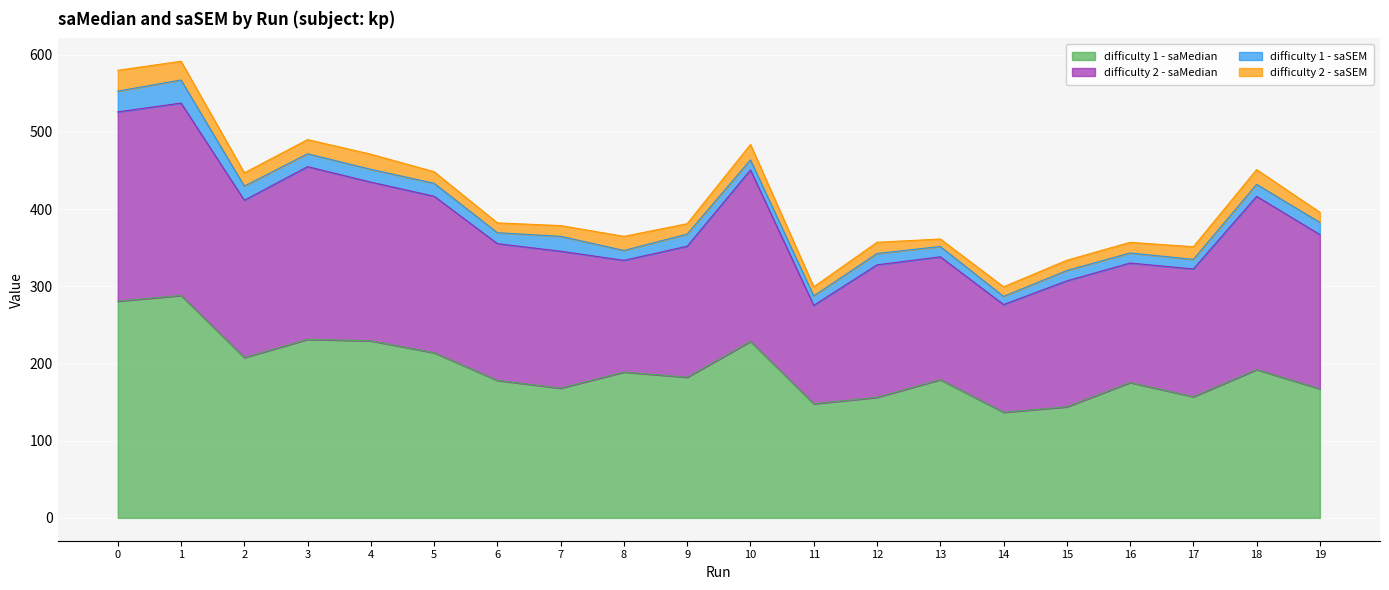

What is the greatest value displayed?

288.1